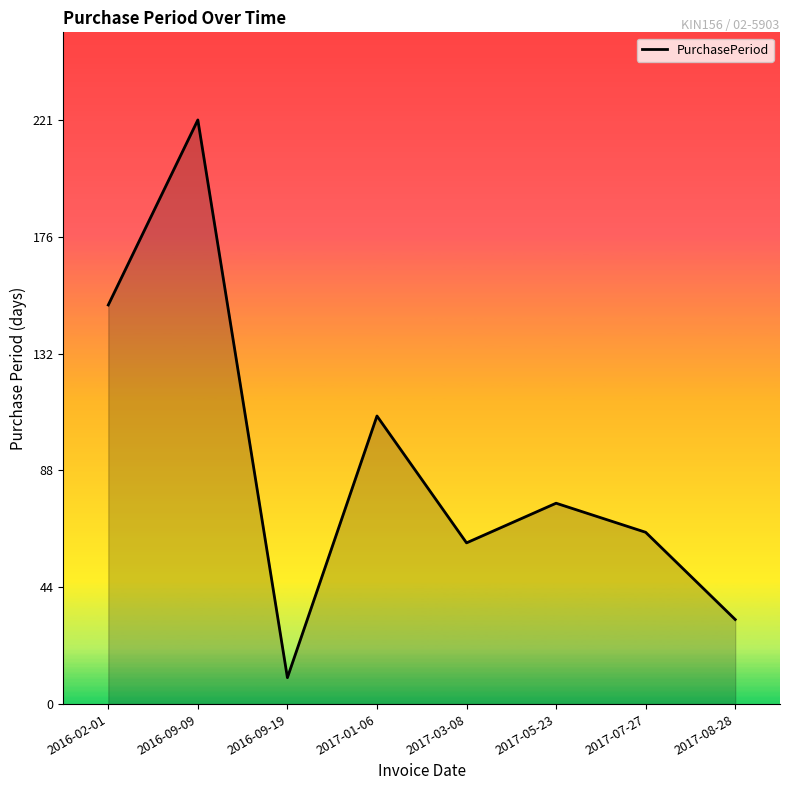

List the labels in order of value, smallest first.

2016-09-19, 2017-08-28, 2017-03-08, 2017-07-27, 2017-05-23, 2017-01-06, 2016-02-01, 2016-09-09